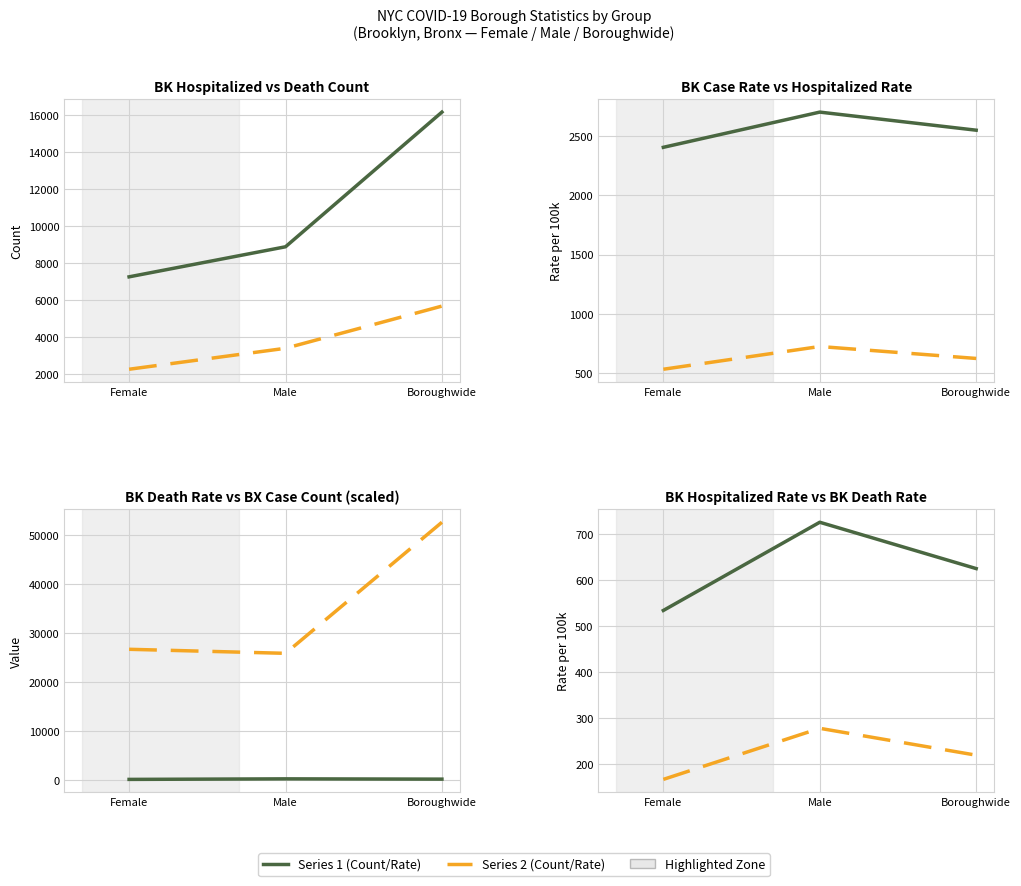

What is the difference between the BK_DEATH_COUNT values at Male and Boroughwide?

2278.0